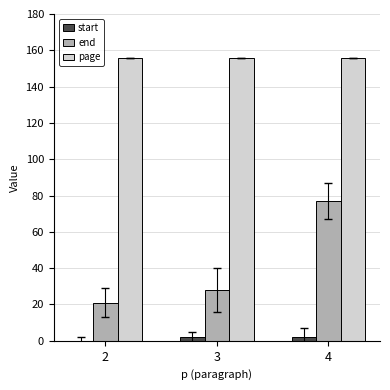

Reading left to right, list all the values displayed in this chart.

start: 0	2	2
end: 21	28	77
page: 156	156	156